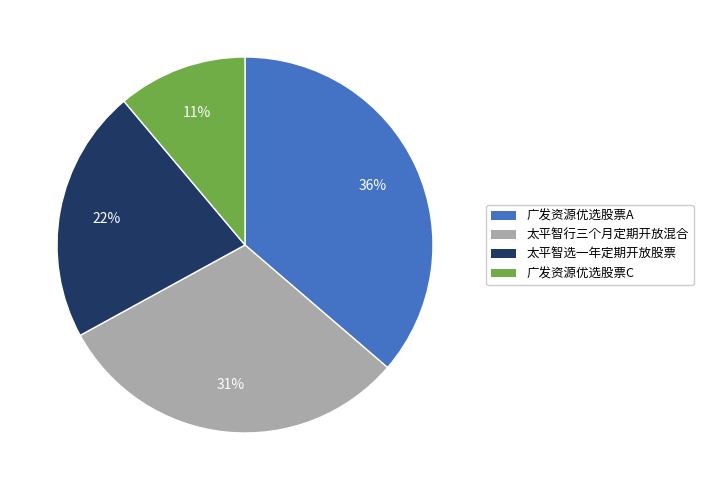

Rank the categories by value from highest to lowest.

广发资源优选股票A, 太平智行三个月定期开放混合, 太平智选一年定期开放股票, 广发资源优选股票C